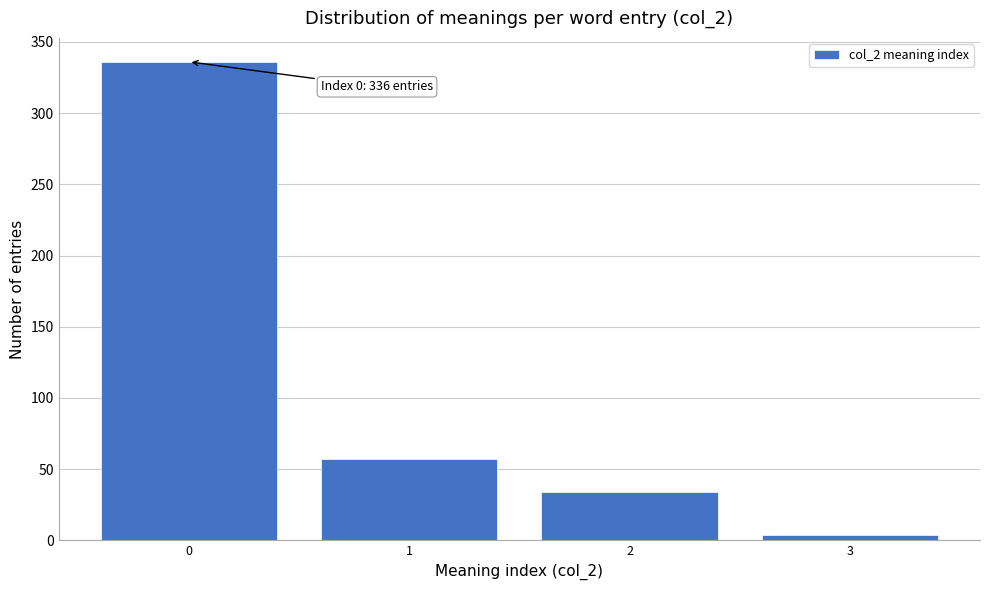

Reading right to left, extract all data points from this chart.

3=4	2=34	1=57	0=336